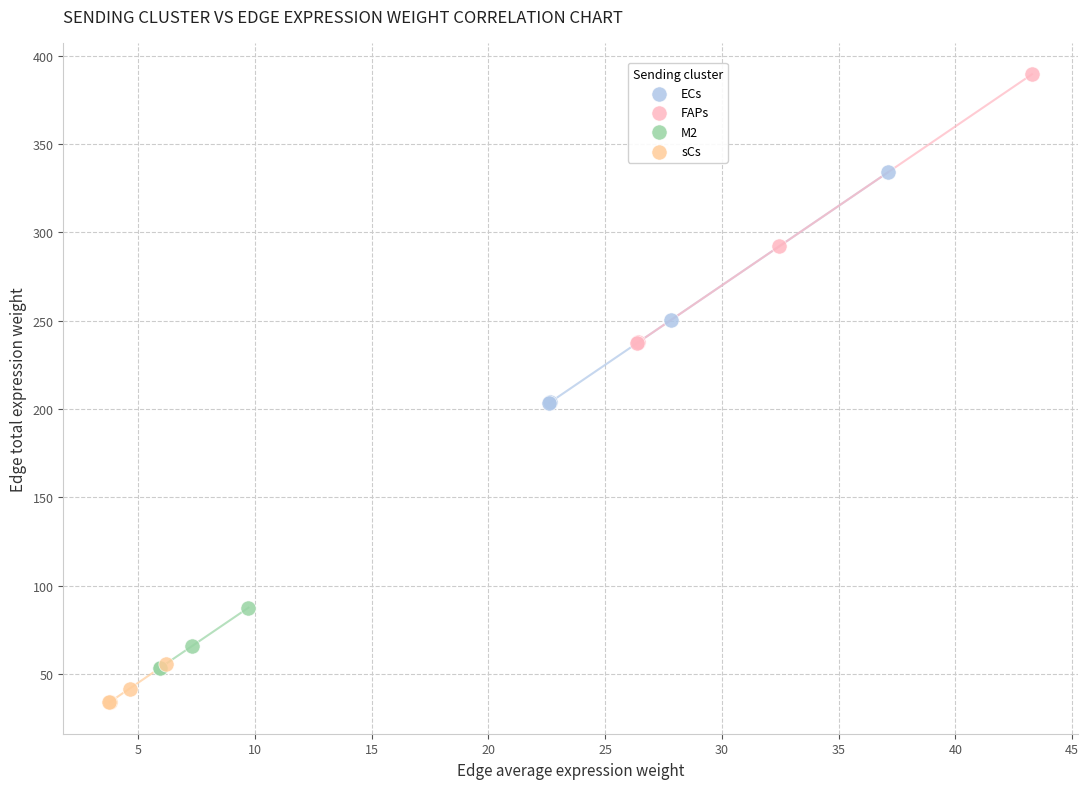

Which series has the widest spread of Y values?

FAPs